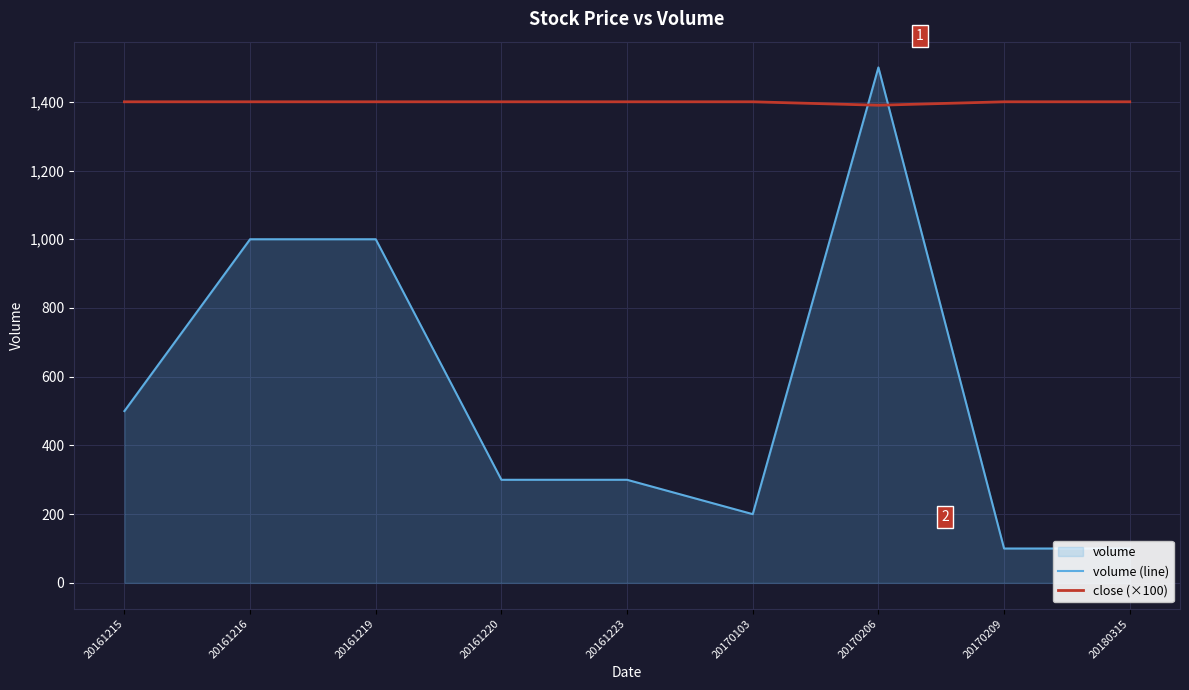

What is the sum of all volume (line) values?

5000